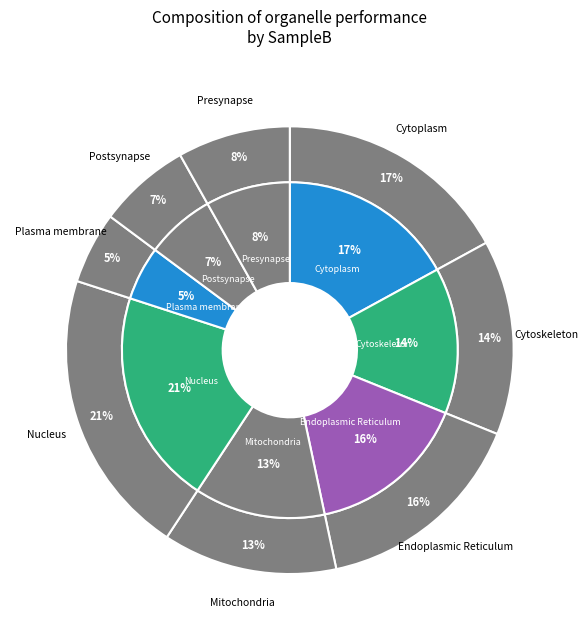

Approximately how many times larger is the value at Nucleus compared to Mitochondria?

1.6